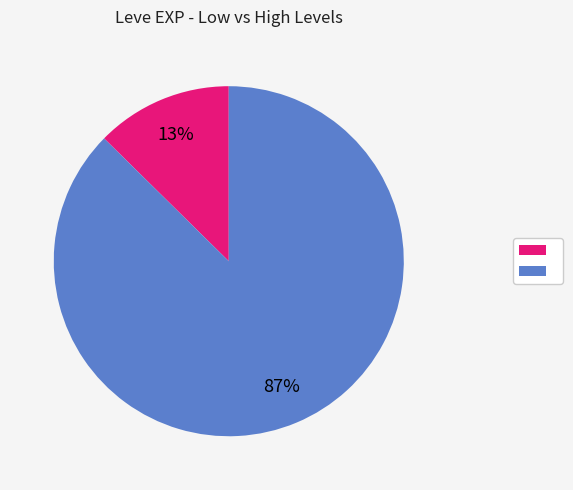

How many slices are in this pie chart?

2